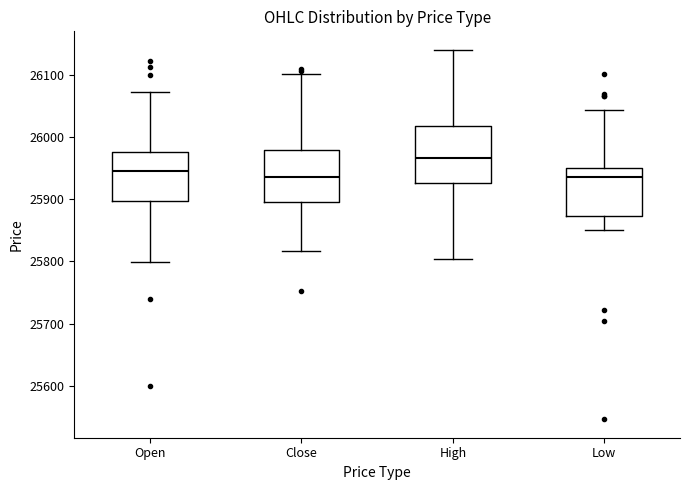

Where is the upper edge of the box for Open on the y-axis? The values are not printed on the chart, so give them approximately, as read against the axis.

25980